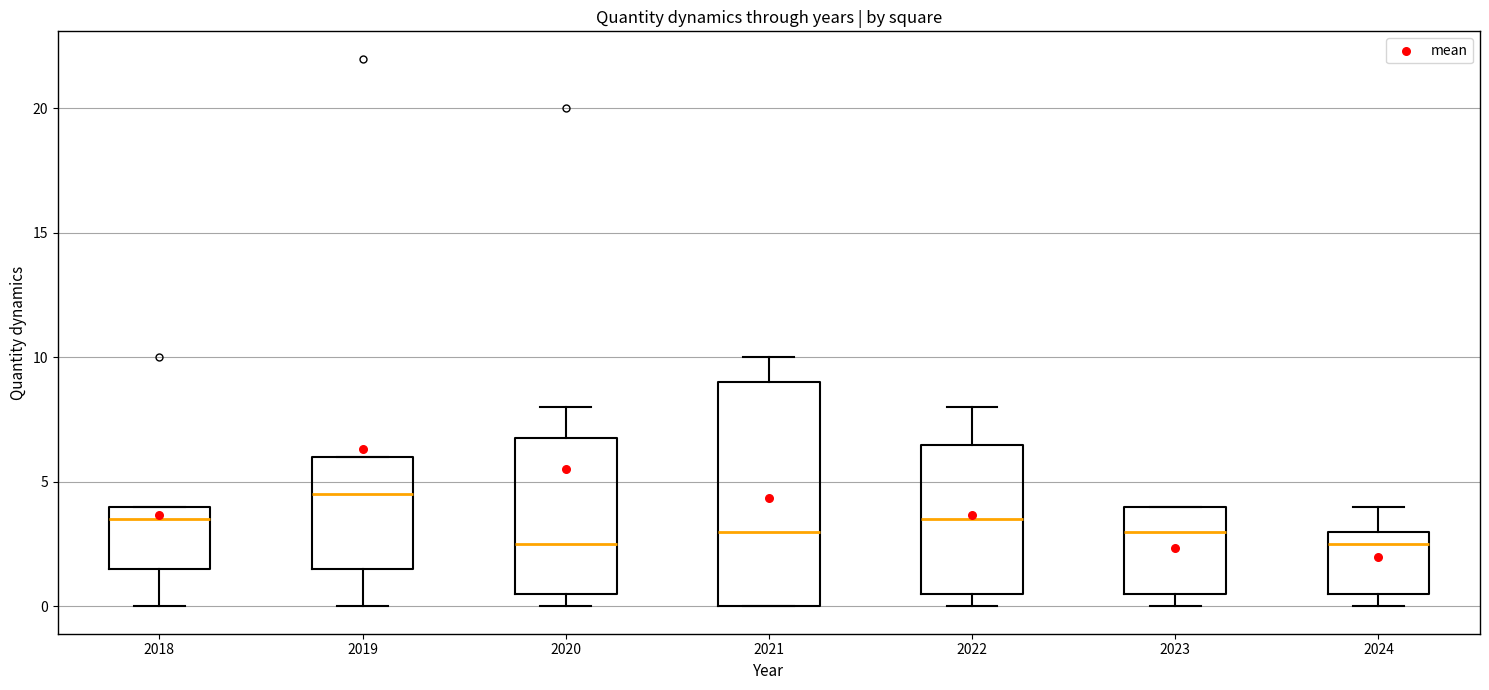

Where is the upper edge of the box at x = 2018 on the y-axis? The values are not printed on the chart, so give them approximately, as read against the axis.

4.0